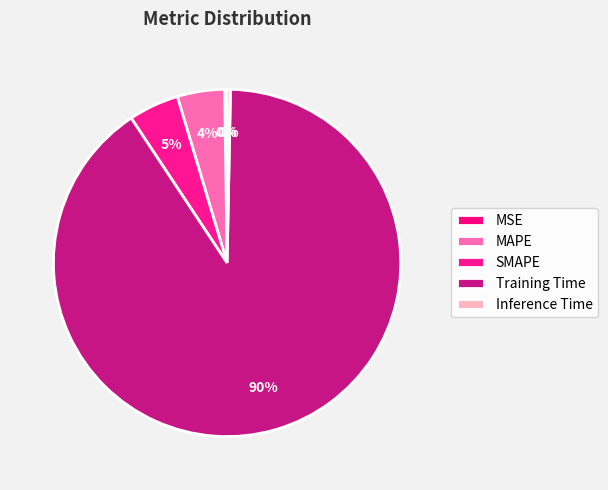

Which category has the smallest portion of the pie?

MSE